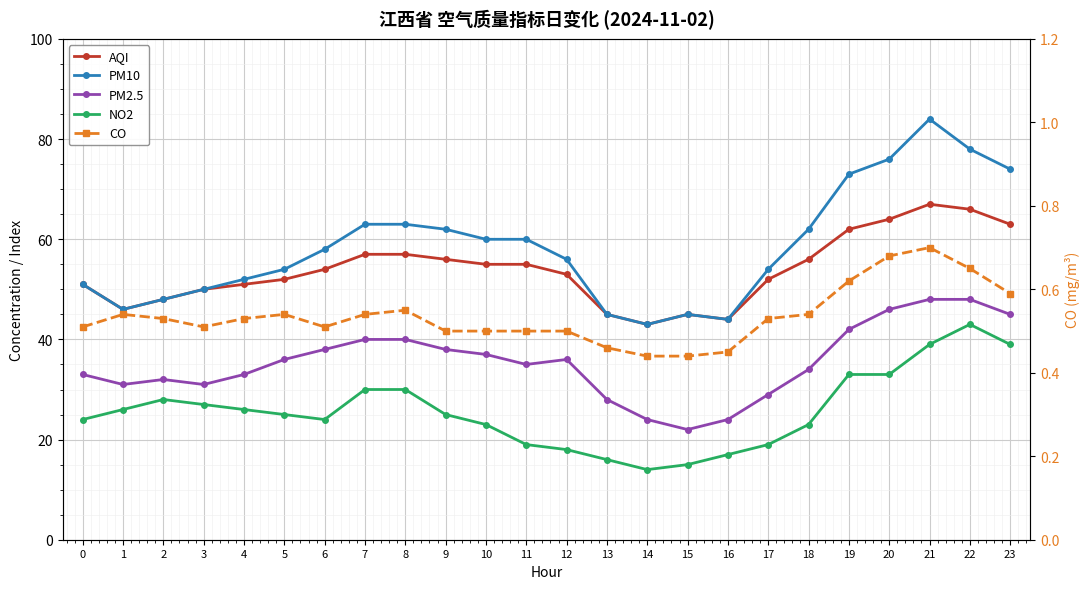

The PM2.5 series shows 37.0 at 10. True or false?

True